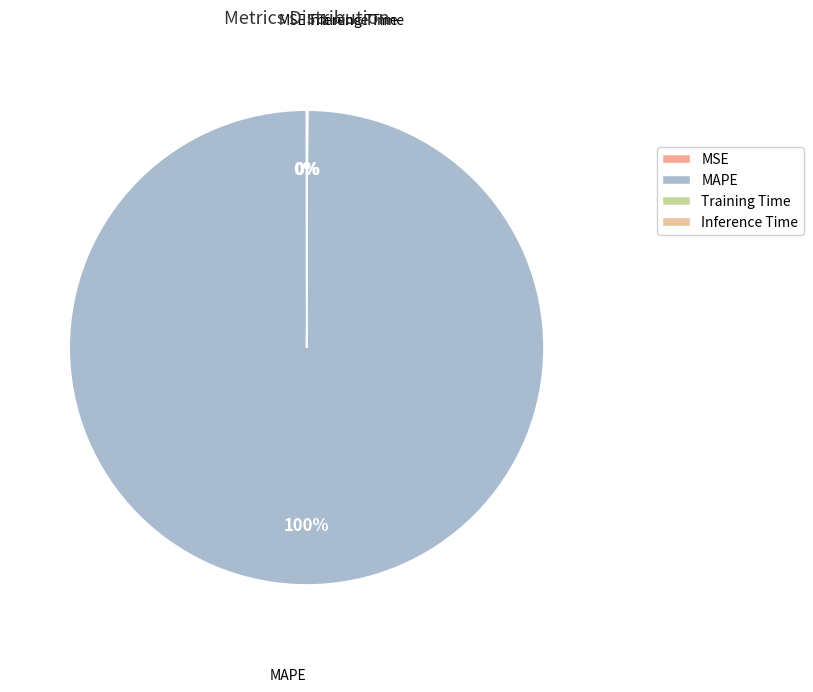

What is the majority slice?

MAPE